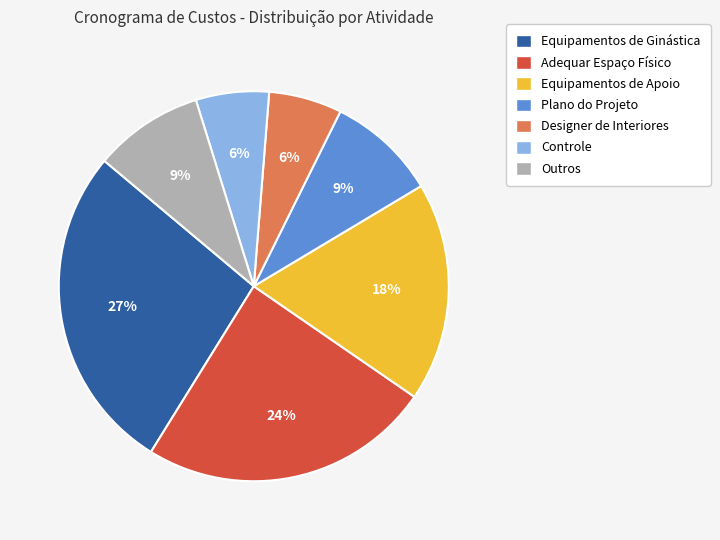

Is there a majority slice in this chart?

No